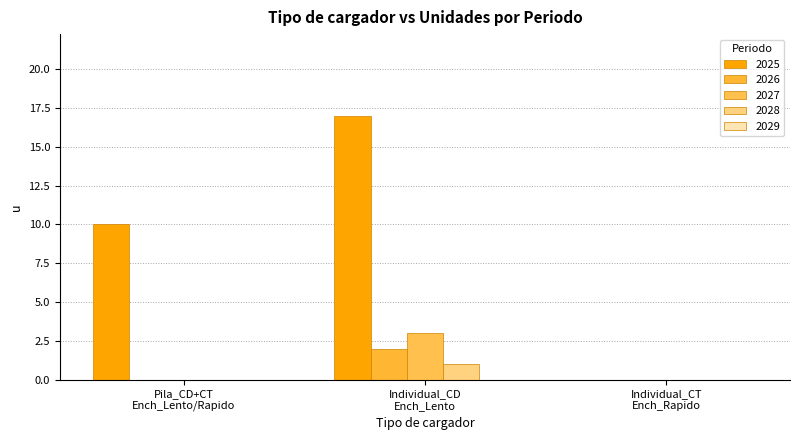

Reading left to right, transcribe all the data shown in this chart.

2025: 10	17	0
2026: 0	2	0
2027: 0	3	0
2028: 0	1	0